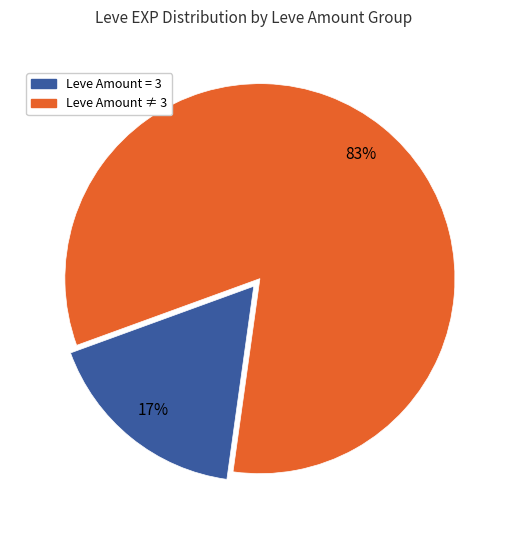

Does any single category account for the majority?

Yes